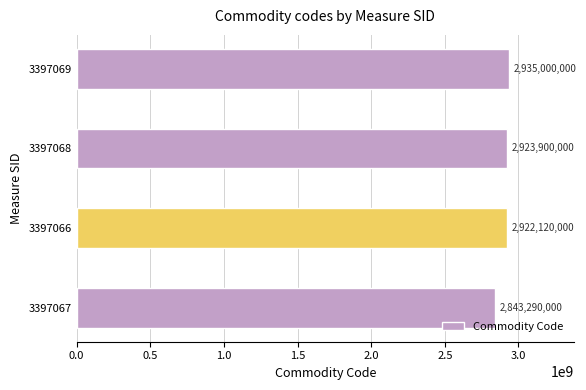

How many series are shown in this chart?

1